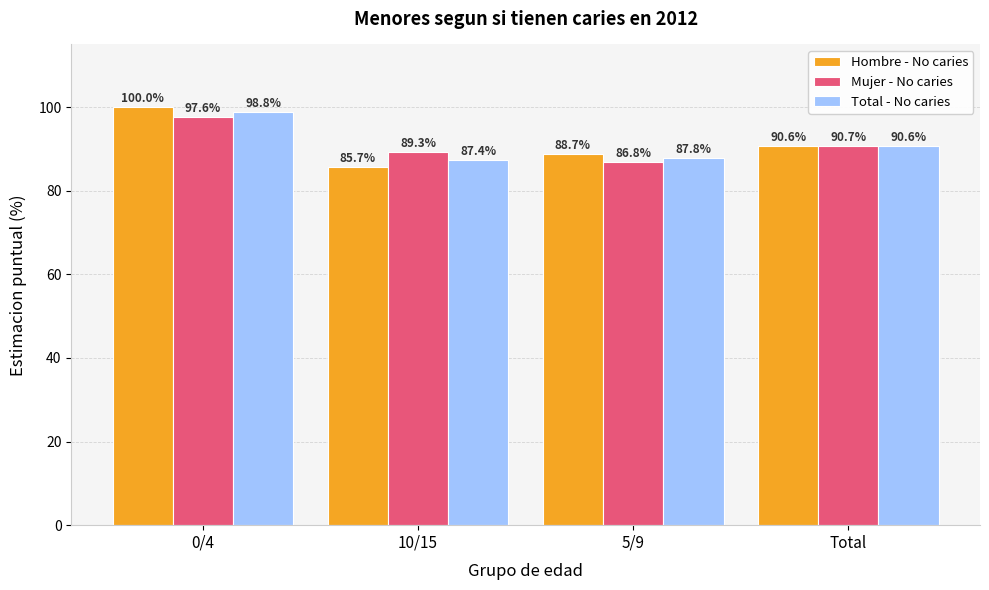

List the series in order of their peak value, highest first.

Hombre - No caries, Total - No caries, Mujer - No caries